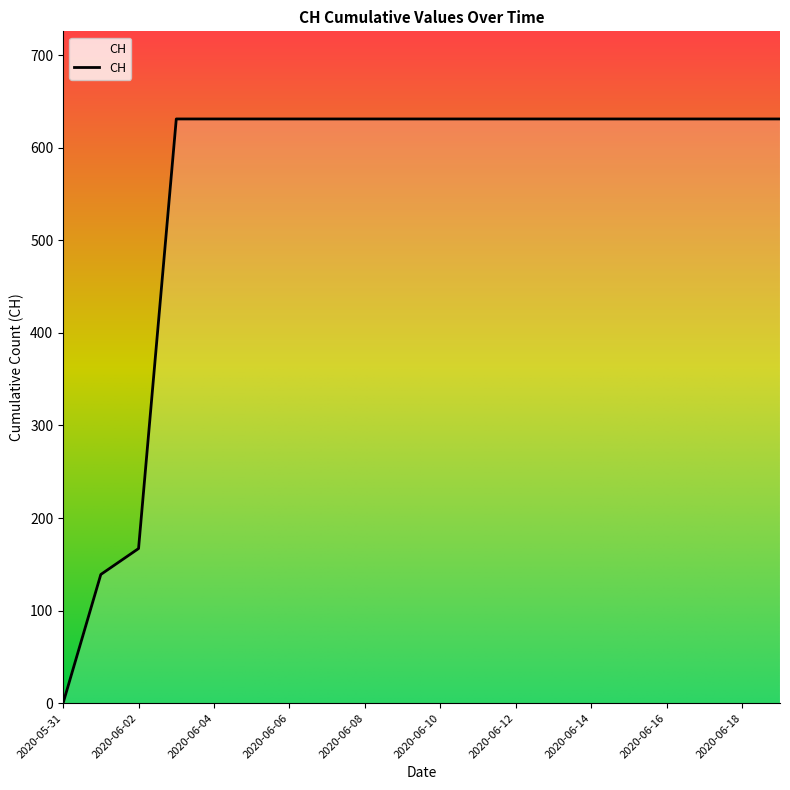

What is the maximum value shown in the chart?

631